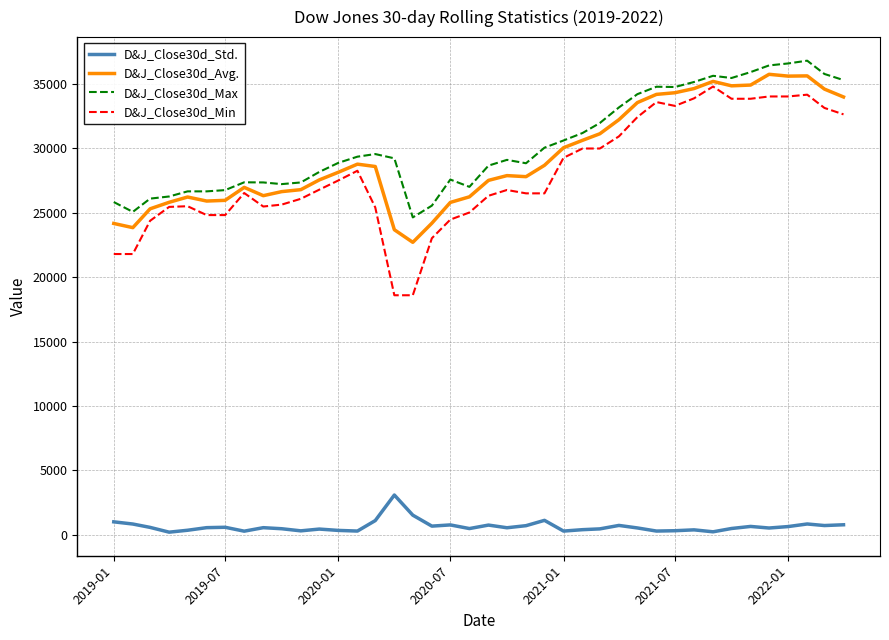

Which series has the largest range (max minus min)?

D&J_Close30d_Min